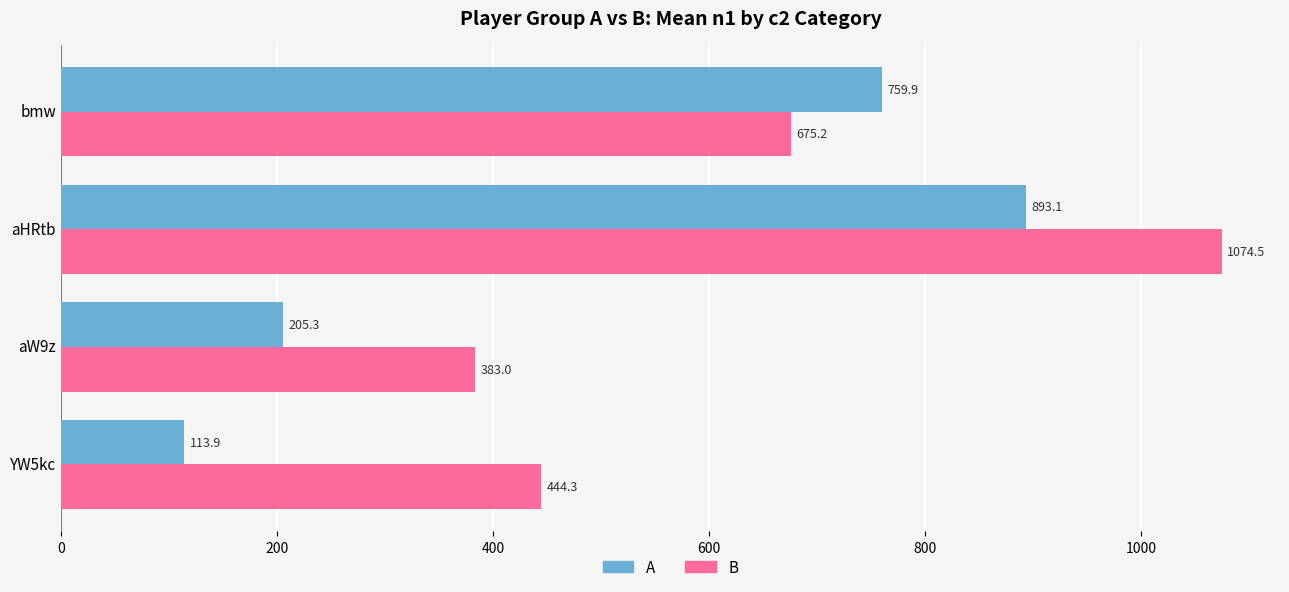

How many values in the B series exceed 675?

2